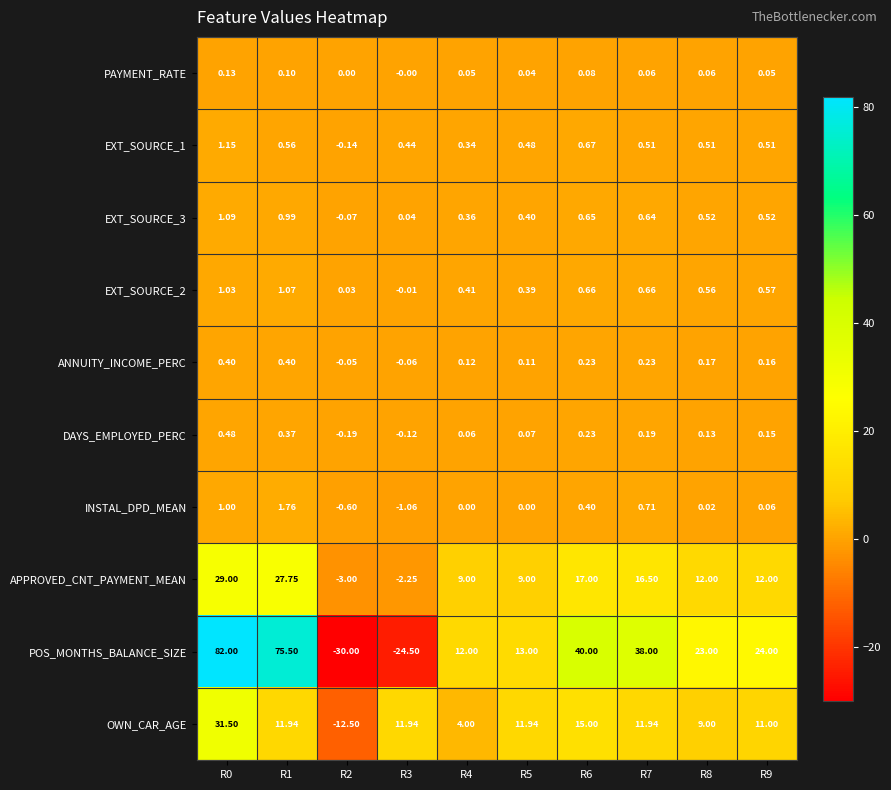

Which series changed the most between R4 and R8?

POS_MONTHS_BALANCE_SIZE